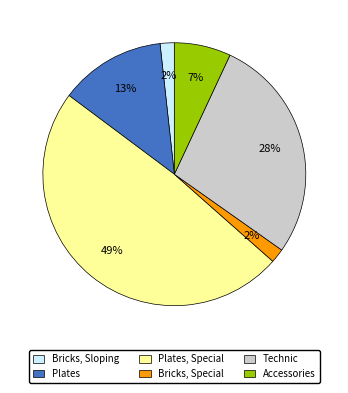

Which slice is the largest?

Plates, Special